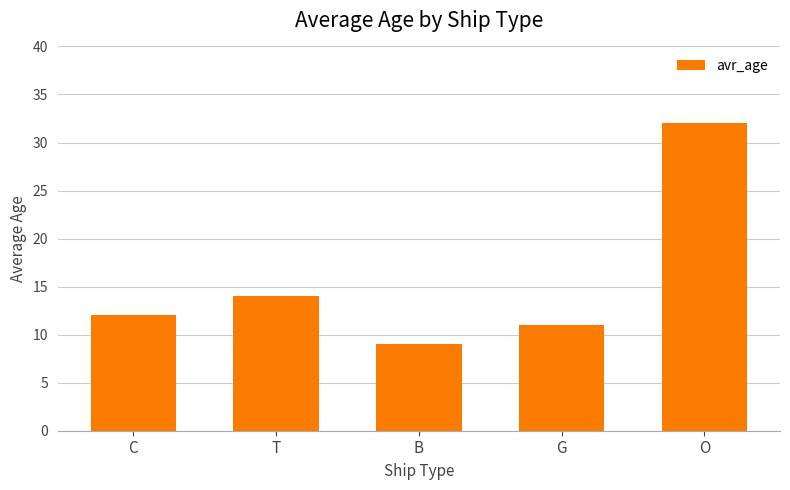

Reading right to left, transcribe all the data shown in this chart.

O=32	G=11	B=9	T=14	C=12